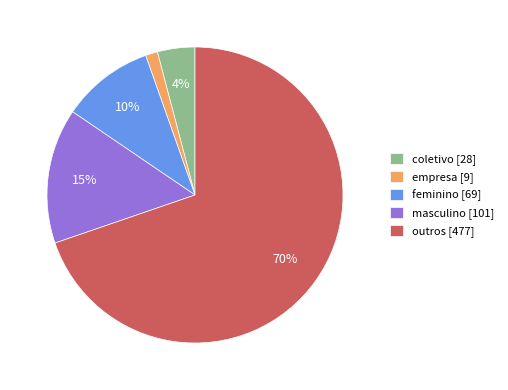

Between masculino and empresa, which is larger?

masculino